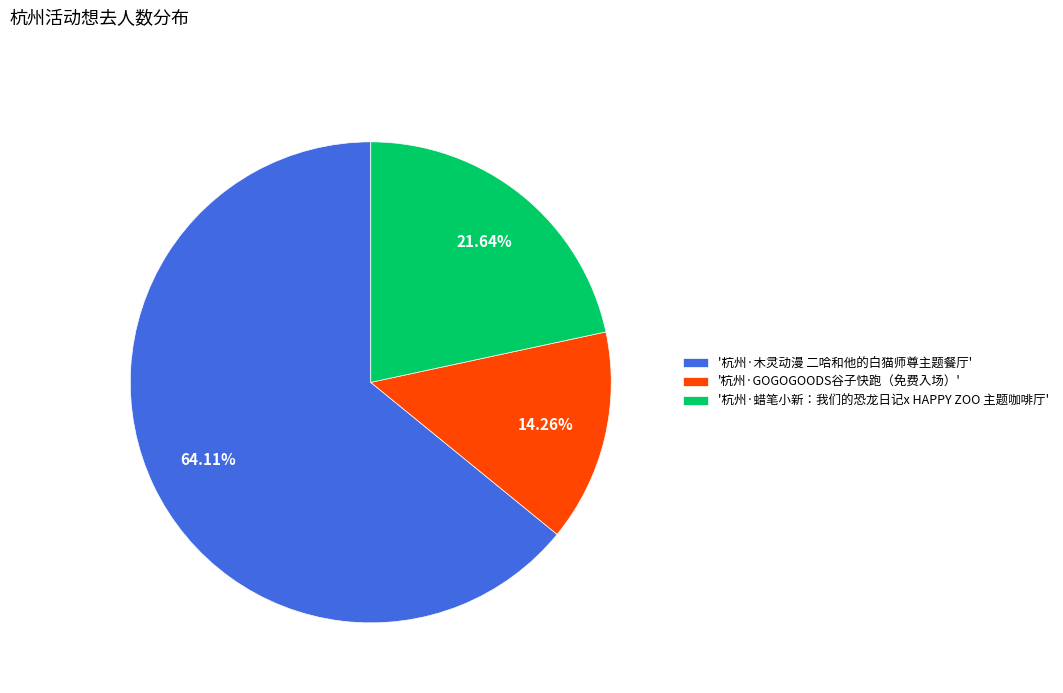

What is the ratio of the value at '杭州·木灵动漫 二哈和他的白猫师尊主题餐厅' to the value at '杭州·GOGOGOODS谷子快跑（免费入场）'?

4.5